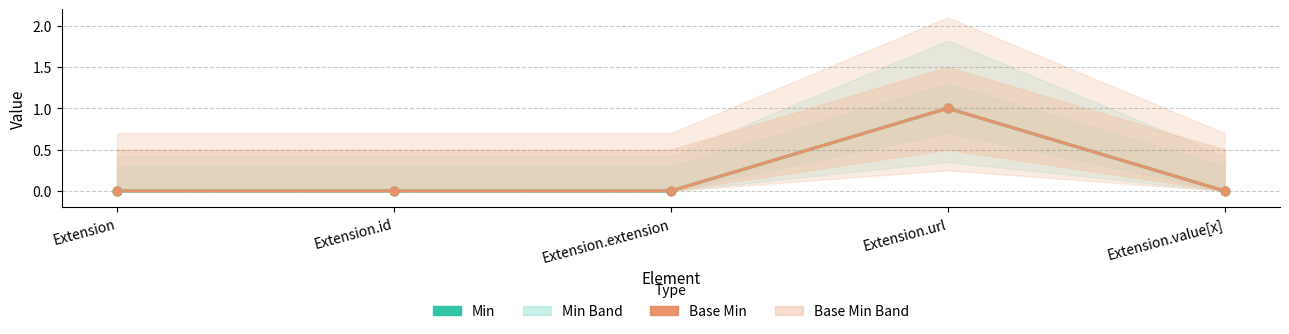

What is the total value across all series at Extension.url?

2